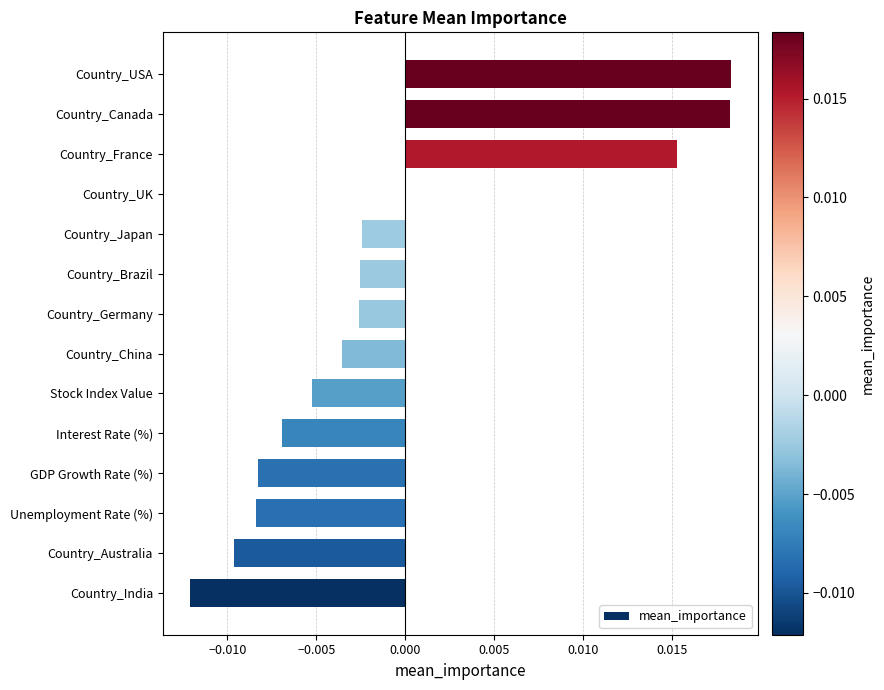

Which has a higher value, Country_Brazil or Interest Rate (%)?

Country_Brazil